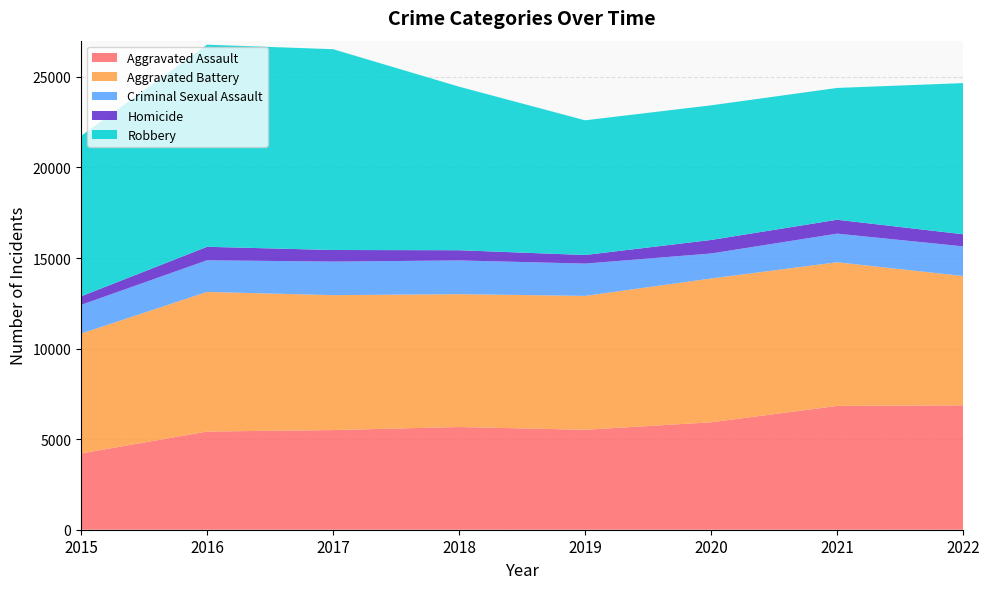

Reading right to left, transcribe all the data shown in this chart.

Aggravated Assault: 6870	6836	5931	5518	5671	5502	5421	4210
Aggravated Battery: 7136	7930	7940	7391	7334	7448	7708	6617
Criminal Sexual Assault: 1637	1581	1380	1783	1862	1852	1747	1585
Homicide: 669	767	747	475	564	641	744	470
Robbery: 8345	7276	7433	7436	9028	11086	11157	8858